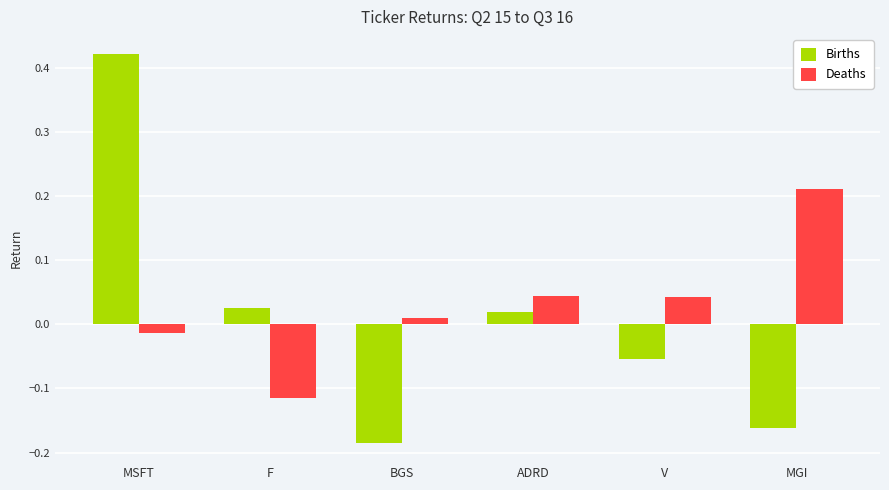

What is the difference between the maximum and minimum values in the Deaths series?

0.3